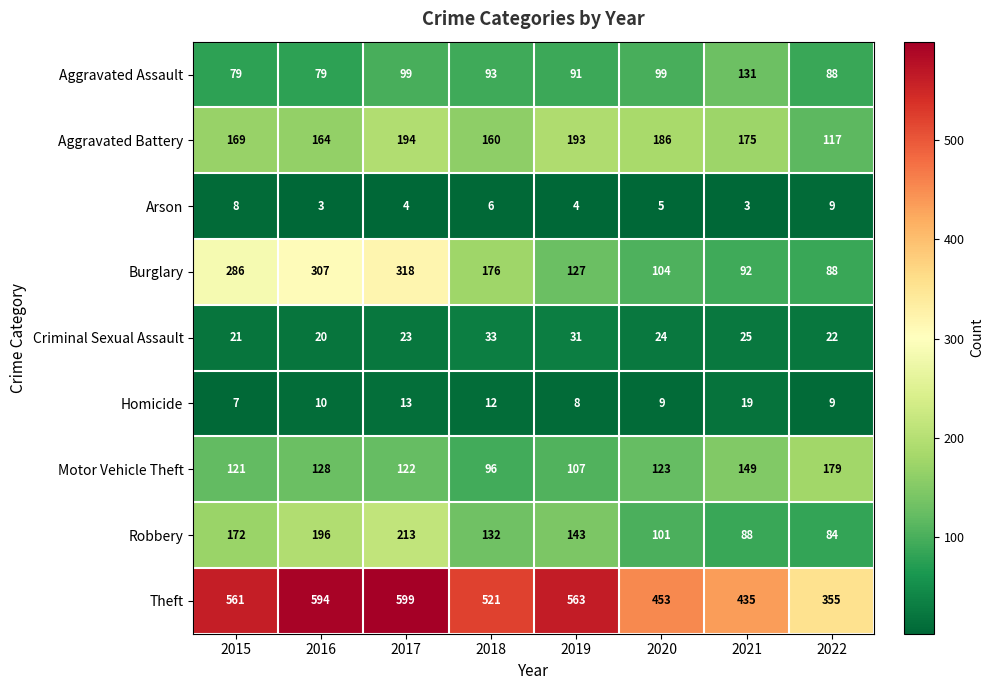

What is the minimum value shown in the chart?

3